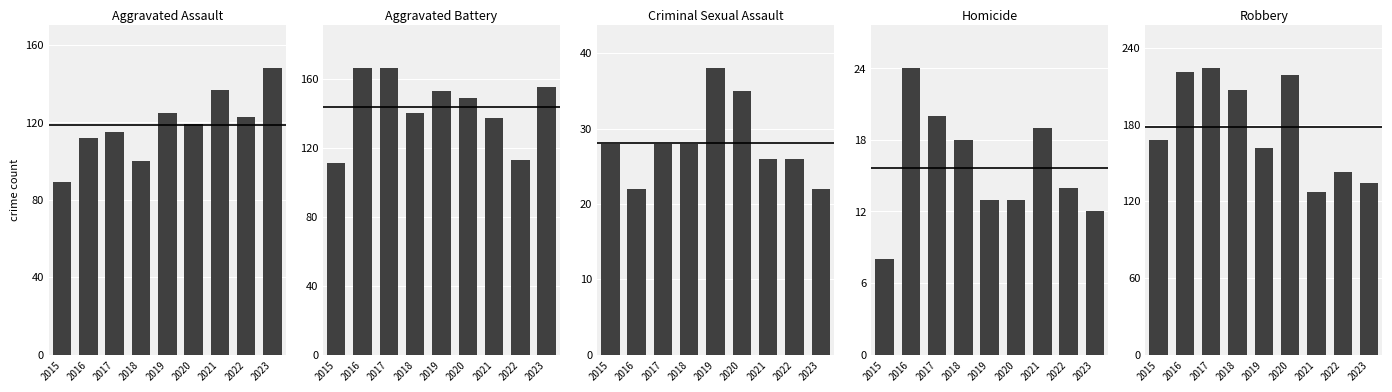

How many values in the Criminal Sexual Assault series exceed 28?

2